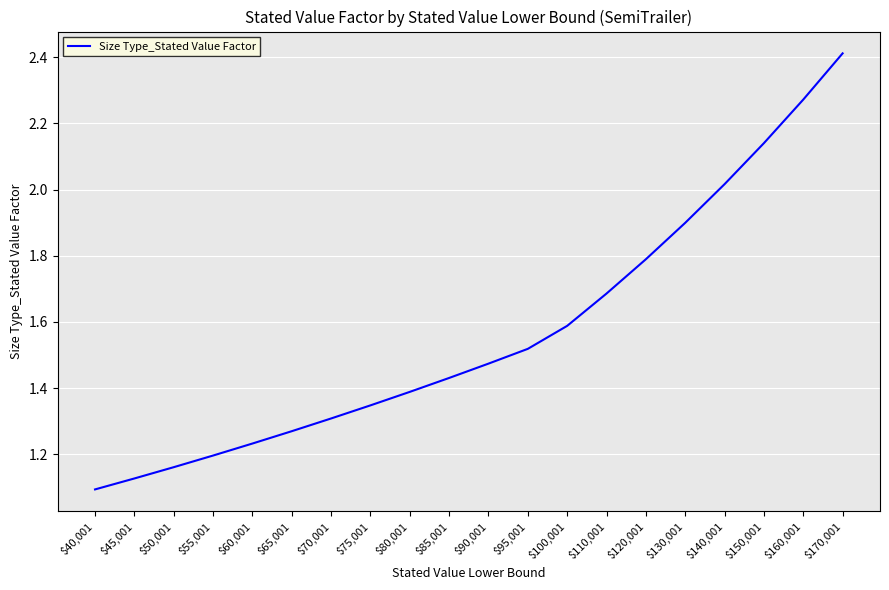

Does the chart display data point markers on the line(s)?

No